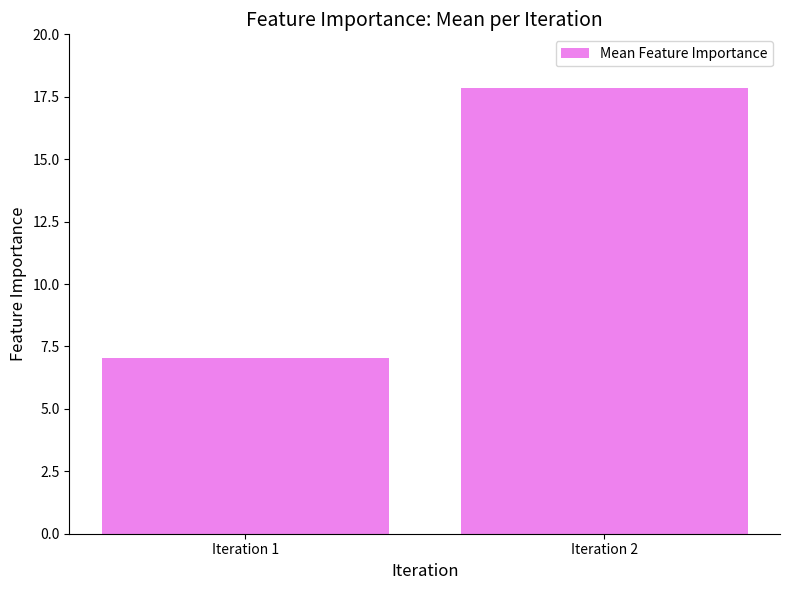

Reading right to left, list all the values displayed in this chart.

17.9	7.0